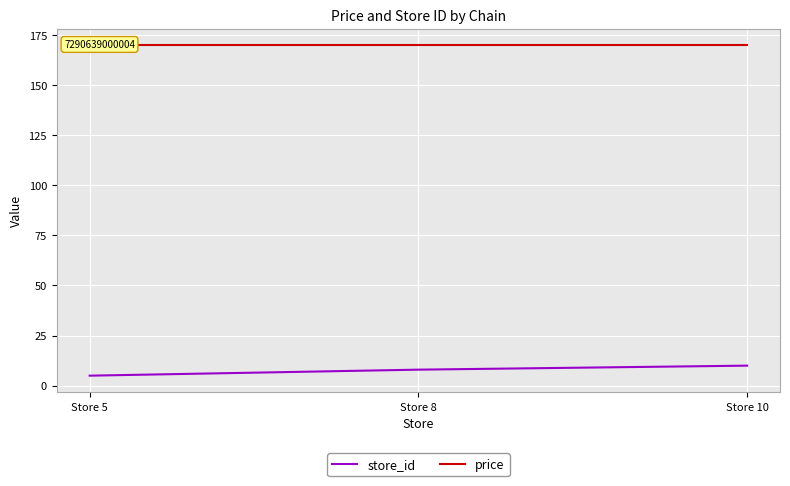

Reading left to right, list all the values displayed in this chart.

store_id: 5.0	8.0	10.0
price: 169.9	169.9	169.9